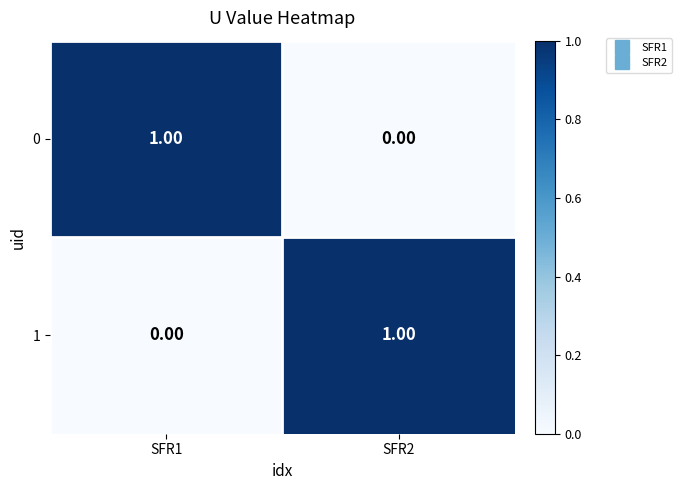

Rank the series at SFR1 from lowest to highest value.

1, 0